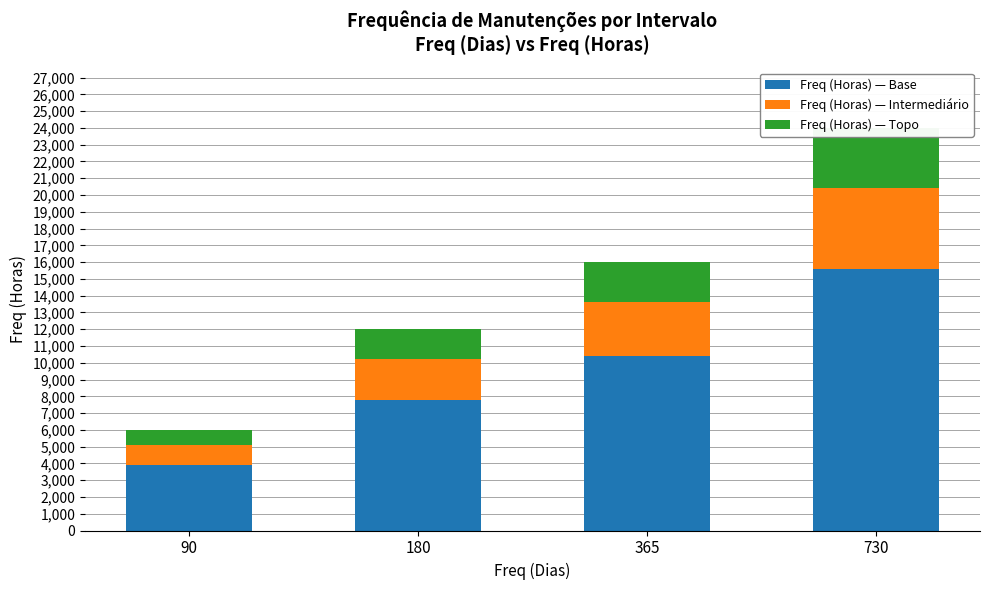

Rank the series by their maximum value, from lowest to highest.

Freq (Horas) — Topo, Freq (Horas) — Intermediário, Freq (Horas) — Base